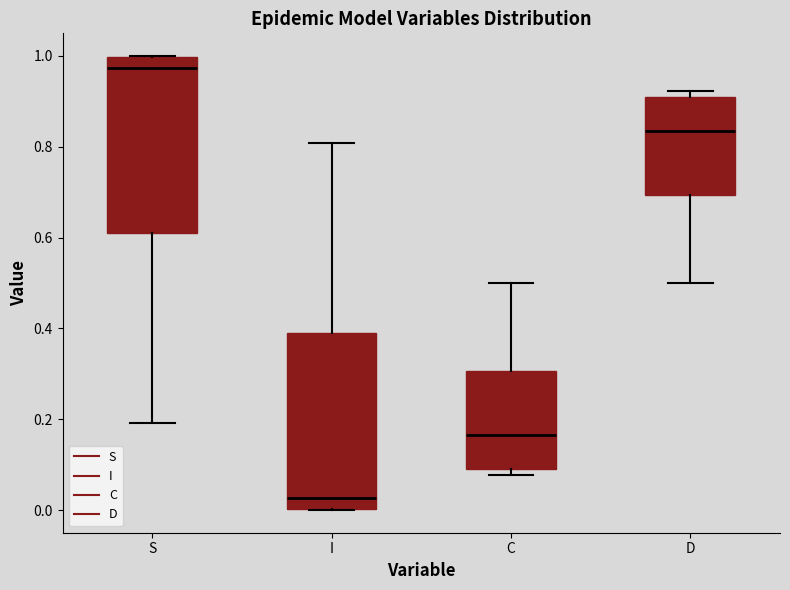

Where does the lower whisker of the box for S end on the y-axis? The values are not printed on the chart, so give them approximately, as read against the axis.

0.20